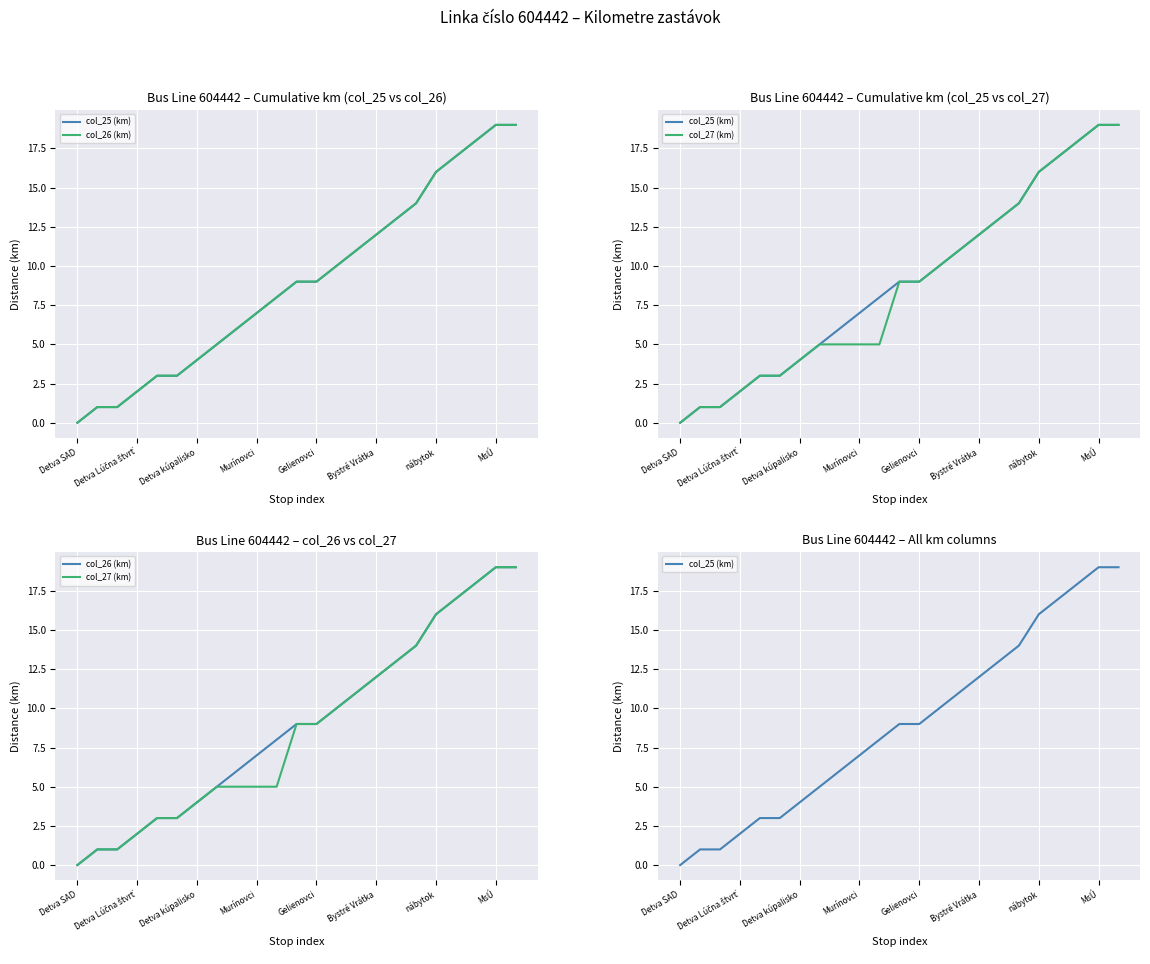

Which category has the highest value in the col_26 (km) series?

MsÚ